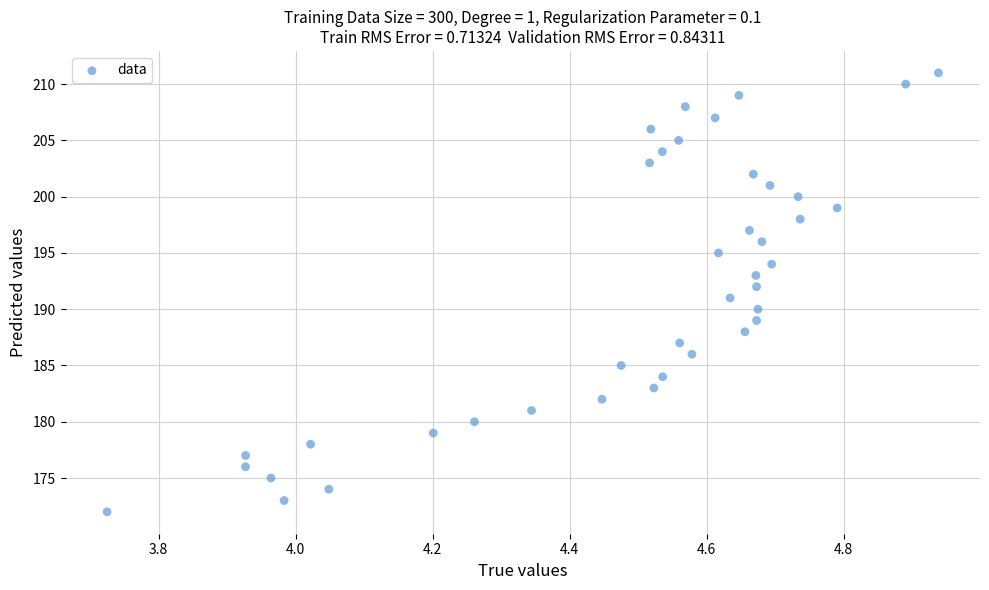

What is the range of Y values (max minus min)?

39